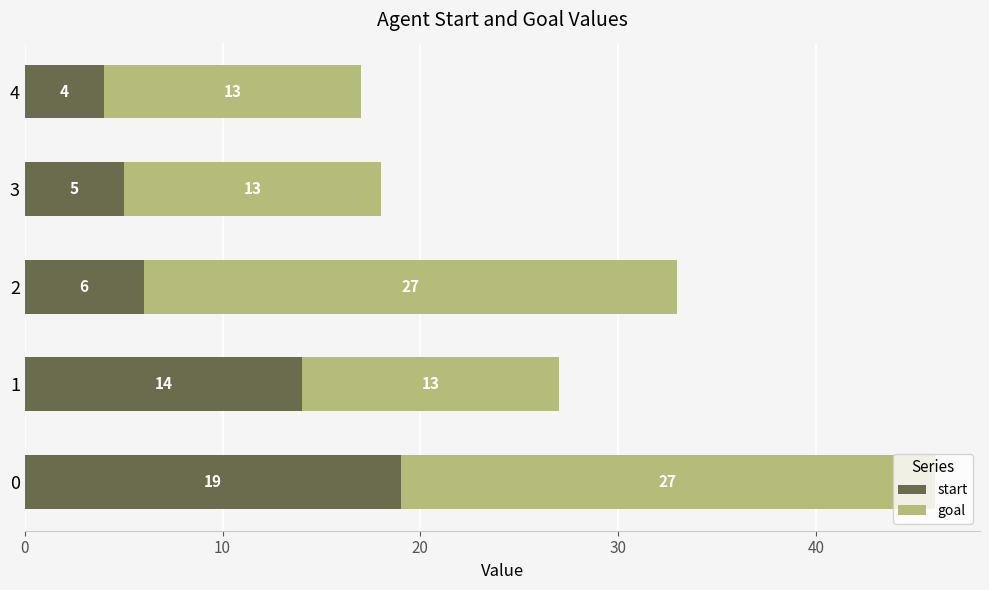

How many series are shown in this chart?

2